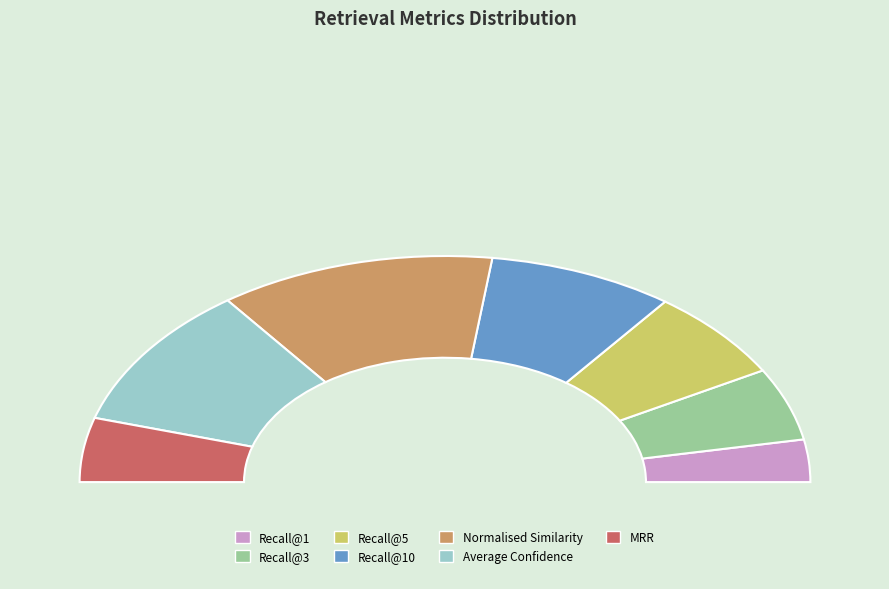

What is the change in value from Normalised Similarity to Average Confidence?

-0.1